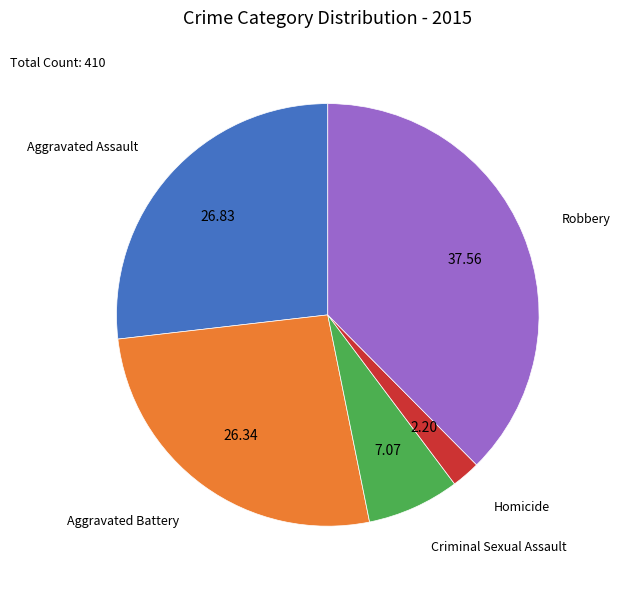

Which slice is the largest?

Robbery